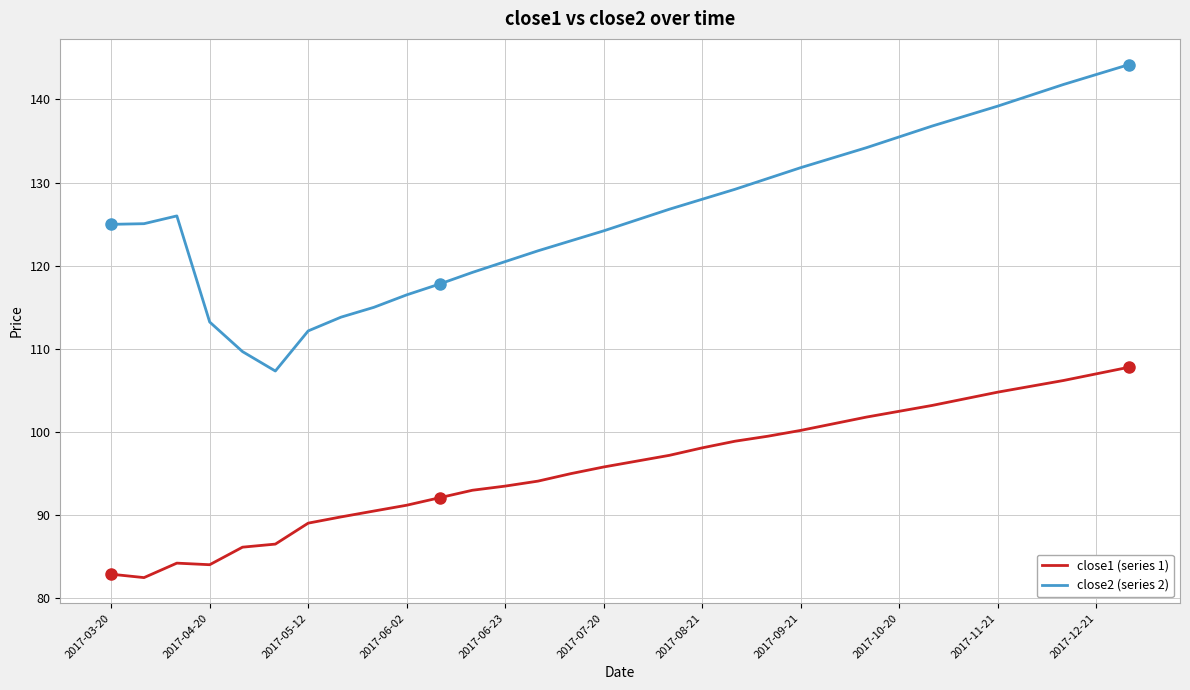

What is the minimum value shown in the chart?

82.5